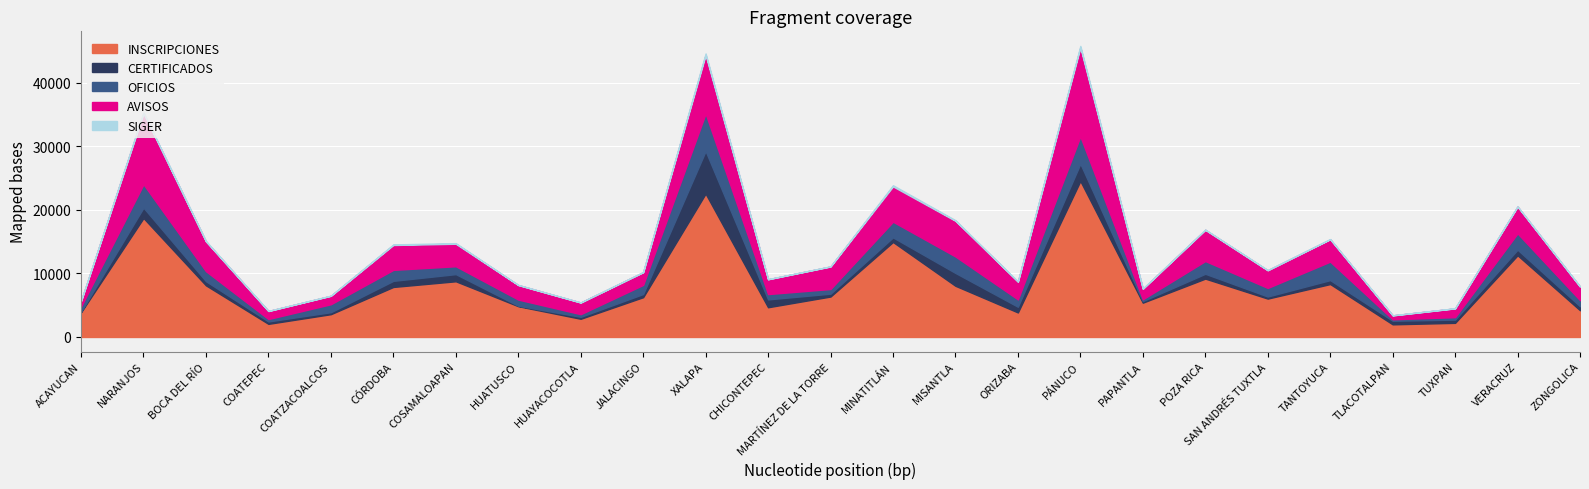

What is the minimum value shown in the chart?

2